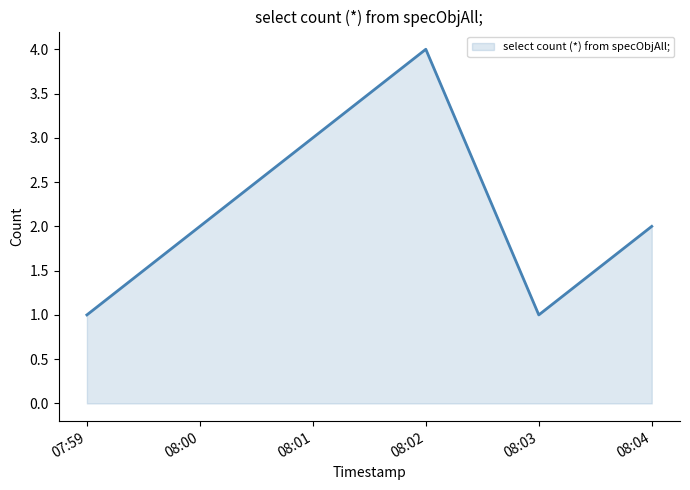

What is the difference between the maximum and minimum values?

3